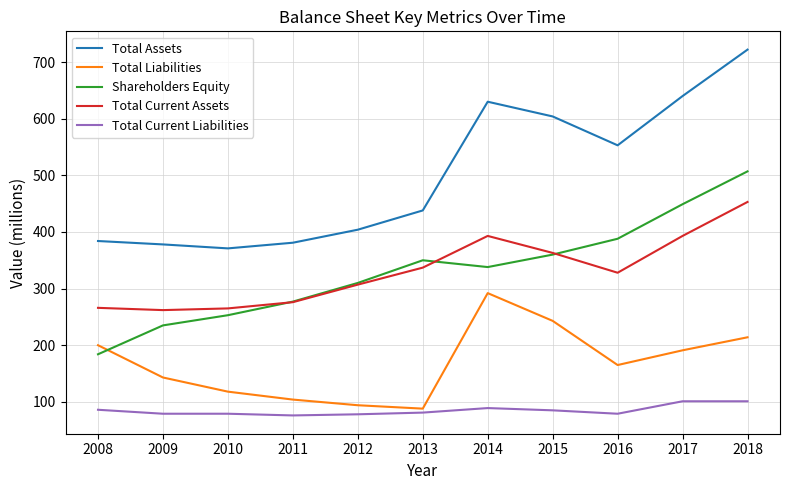

Between 2010 and 2017, which series saw the biggest shift?

Total Assets